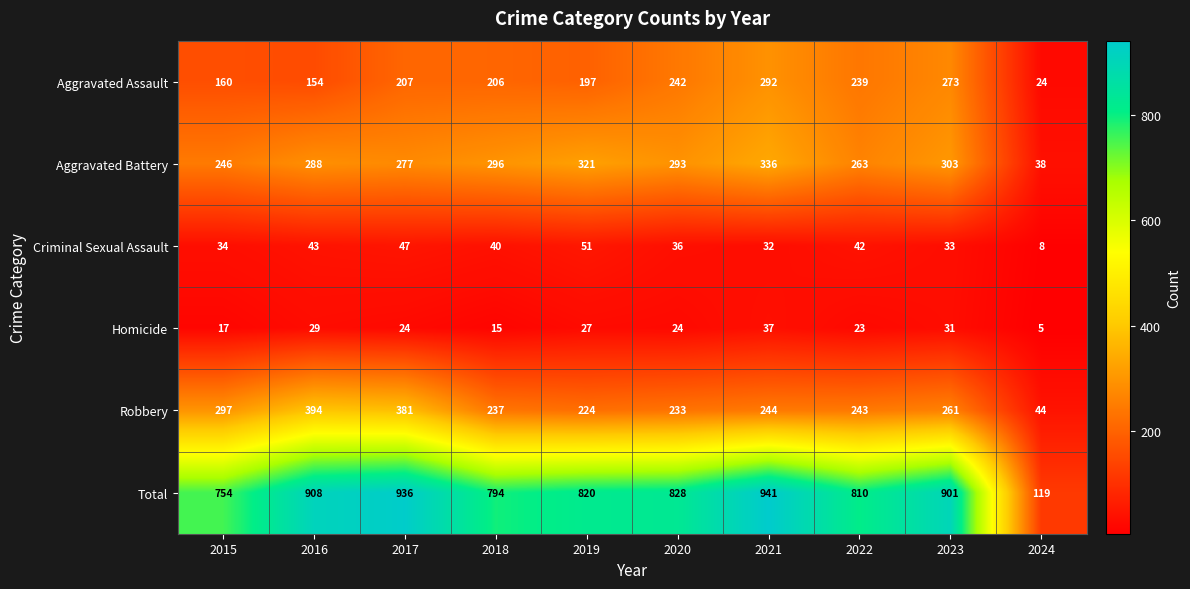

Which category has the highest value in the Total series?

2021